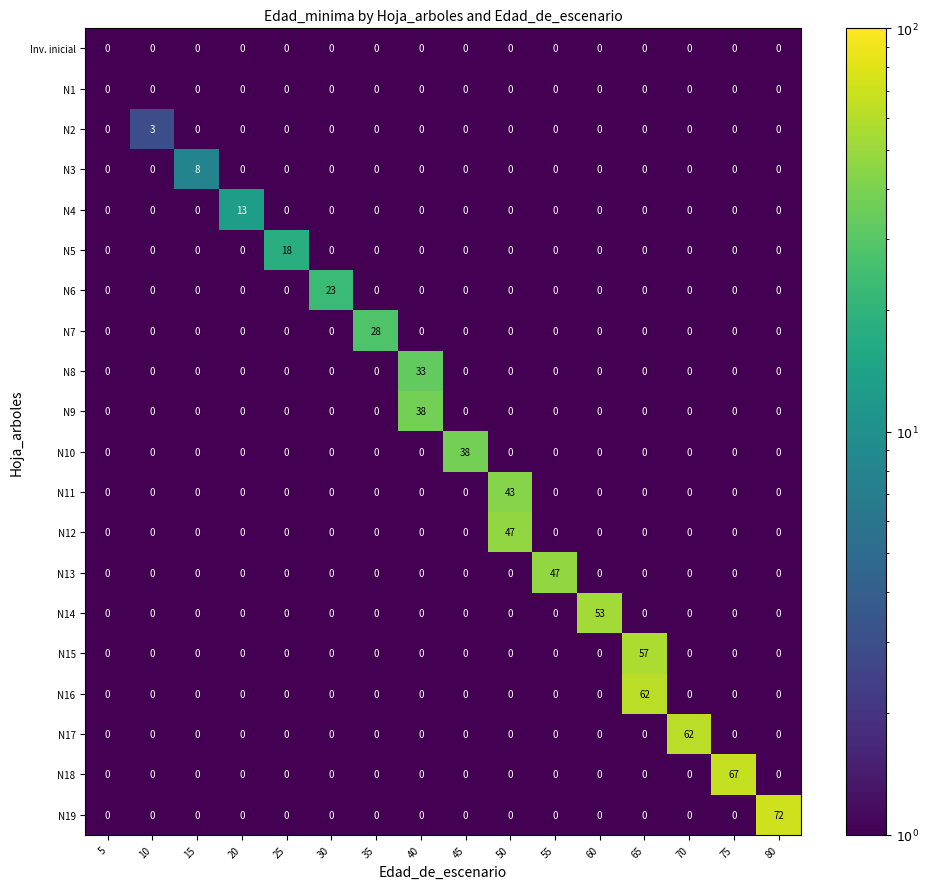

What value does the N10 series have at 45?

38